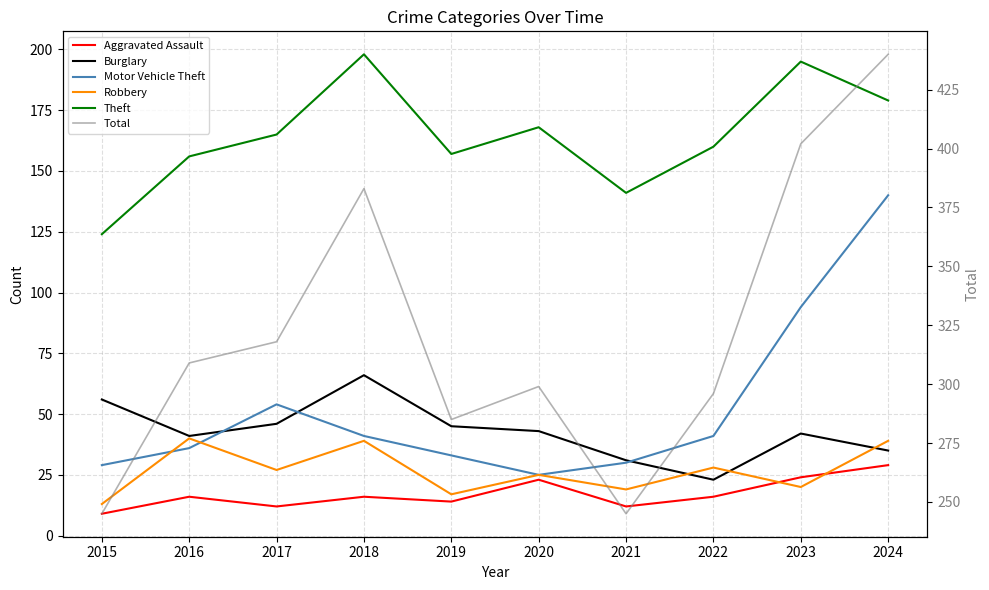

What is the total value across all series at 2016?

598